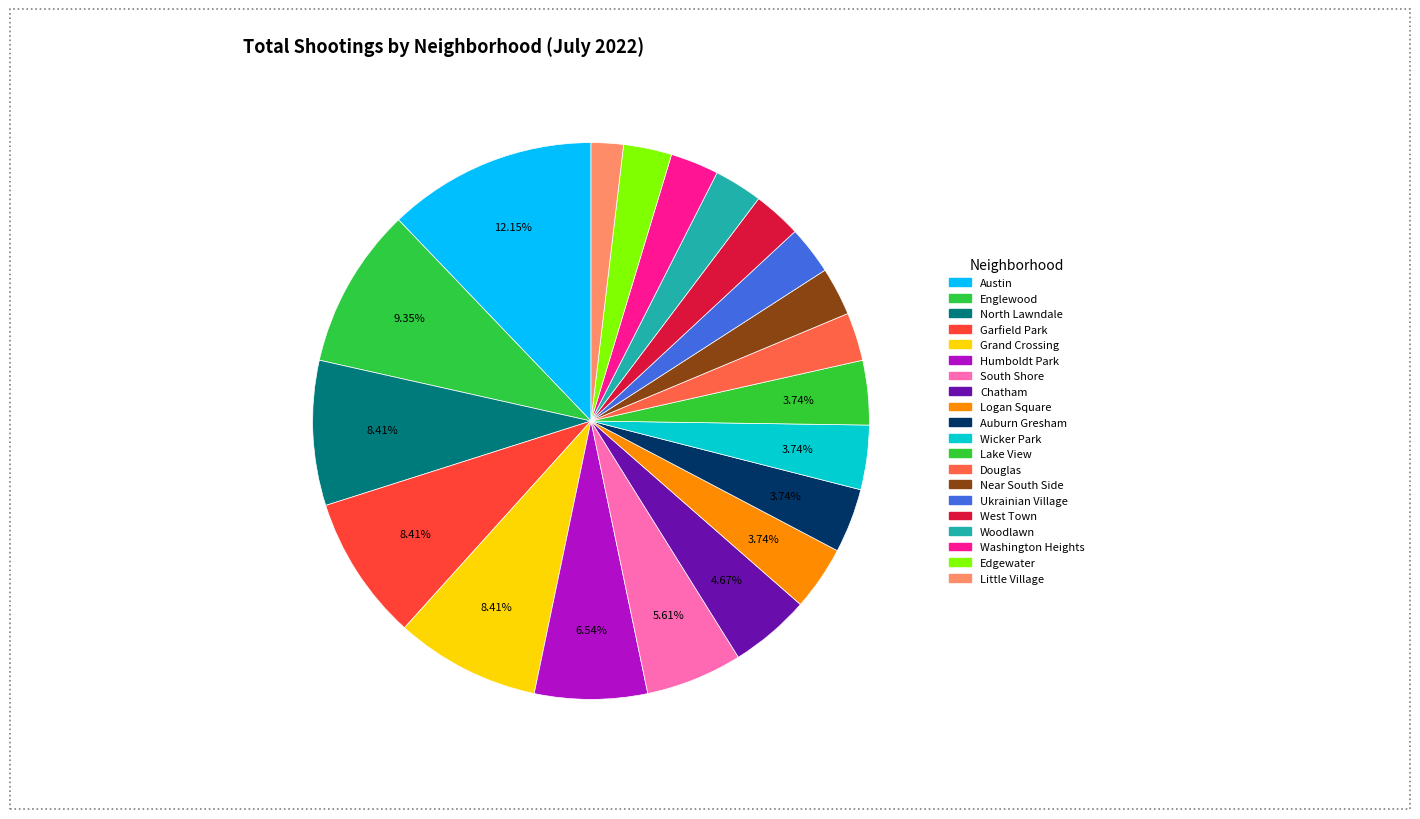

How many segments does this pie chart have?

20